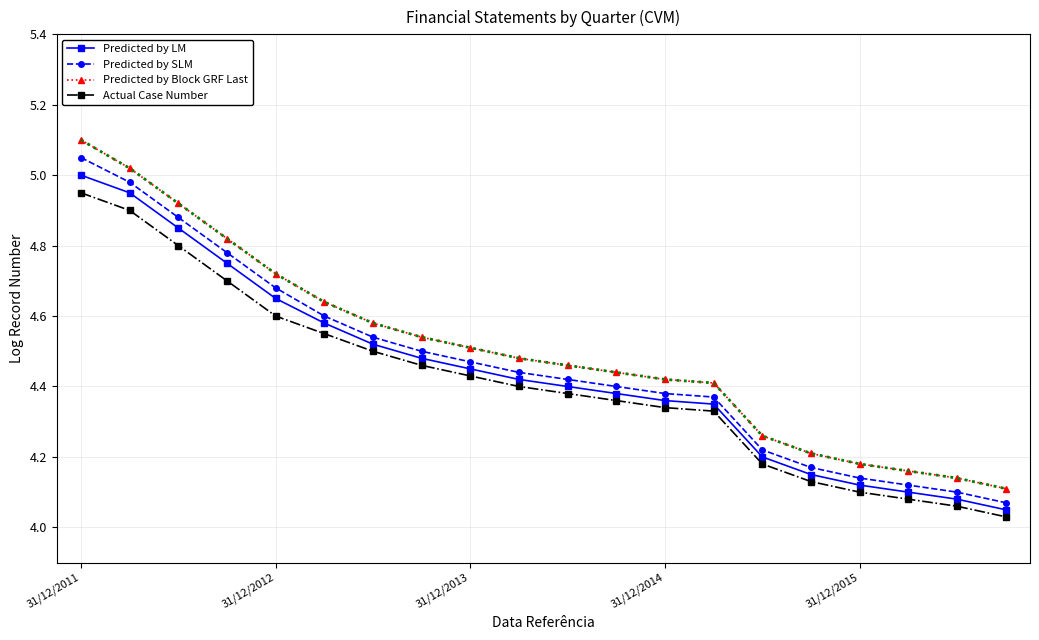

What is the value of the Predicted by LM point at the 14th from the left?

4.3